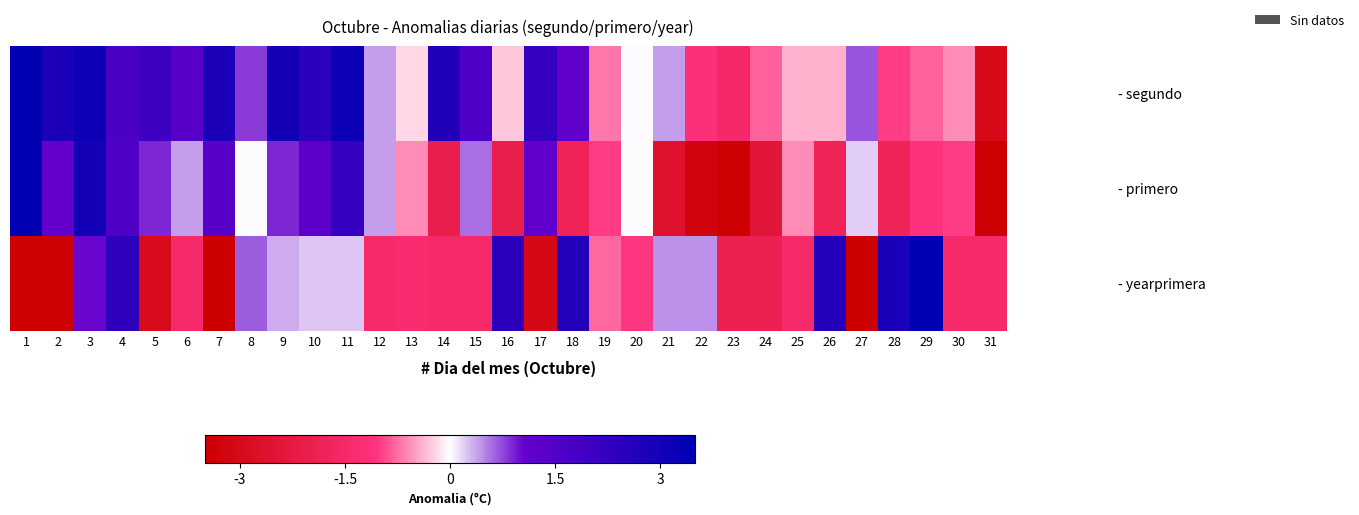

Reading right to left, transcribe all the data shown in this chart.

- segundo: 31=-3.0	30=-0.6	29=-0.8	28=-1.0	27=0.7	26=-0.4	25=-0.4	24=-0.8	23=-1.5	22=-1.2	21=0.4	20=0.0	19=-0.7	18=1.2	17=2.2	16=-0.3	15=1.6	14=2.7	13=-0.2	12=0.4	11=3.2	10=2.4	9=3.0	8=0.8	7=2.8	6=1.4	5=2.0	4=1.7	3=3.2	2=2.8	1=3.8
- primero: 31=-3.4	30=-1.0	29=-1.1	28=-1.8	27=0.2	26=-1.8	25=-0.6	24=-2.4	23=-3.4	22=-3.2	21=-2.6	20=0.0	19=-1.0	18=-1.8	17=1.2	16=-2.0	15=0.6	14=-2.0	13=-0.6	12=0.4	11=2.2	10=1.3	9=0.9	8=0.0	7=1.4	6=0.4	5=0.9	4=1.6	3=3.0	2=1.1	1=3.5
- yearprimera: 31=-1.5	30=-1.5	29=3.5	28=2.8	27=-3.5	26=2.6	25=-1.5	24=-1.9	23=-1.9	22=0.5	21=0.5	20=-1.0	19=-0.8	18=2.6	17=-3.0	16=2.5	15=-1.5	14=-1.5	13=-1.4	12=-1.5	11=0.2	10=0.2	9=0.3	8=0.7	7=-3.5	6=-1.5	5=-2.9	4=2.4	3=1.0	2=-3.4	1=-3.4